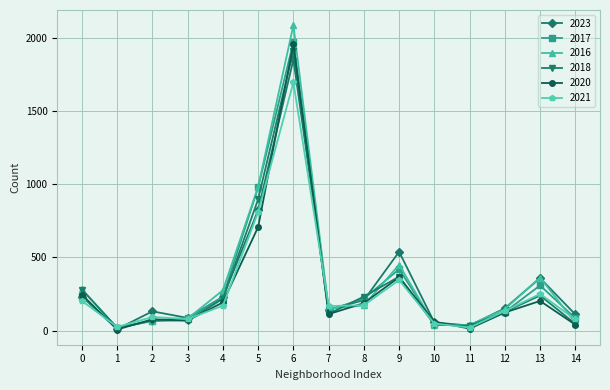

Which series has the largest range (max minus min)?

2016